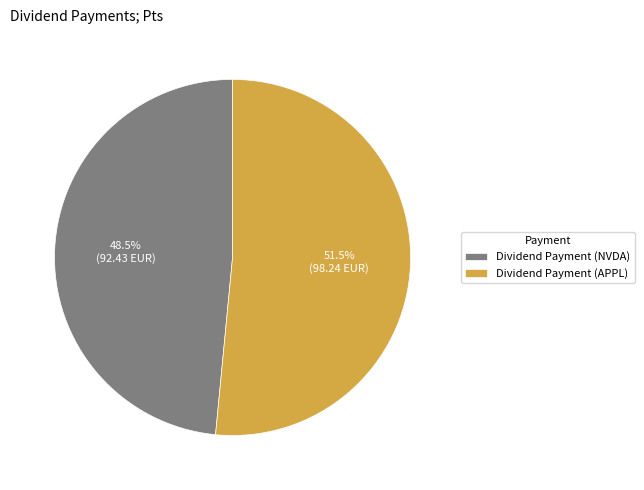

To the nearest percent, what is the difference between the largest and smallest slice percentages?

3%